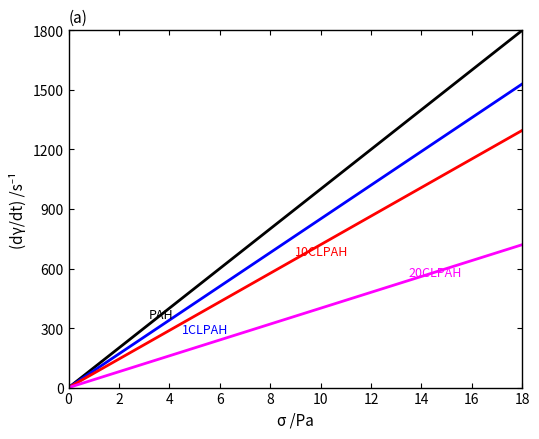

What is the maximum value shown in the chart?

1800.0